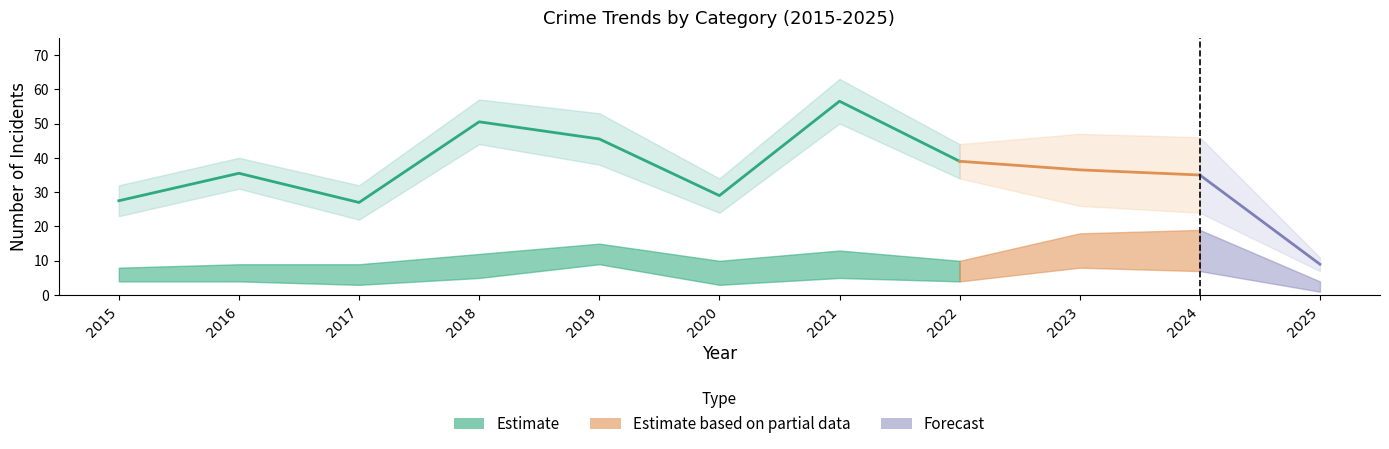

What is the minimum value shown in the chart?

1